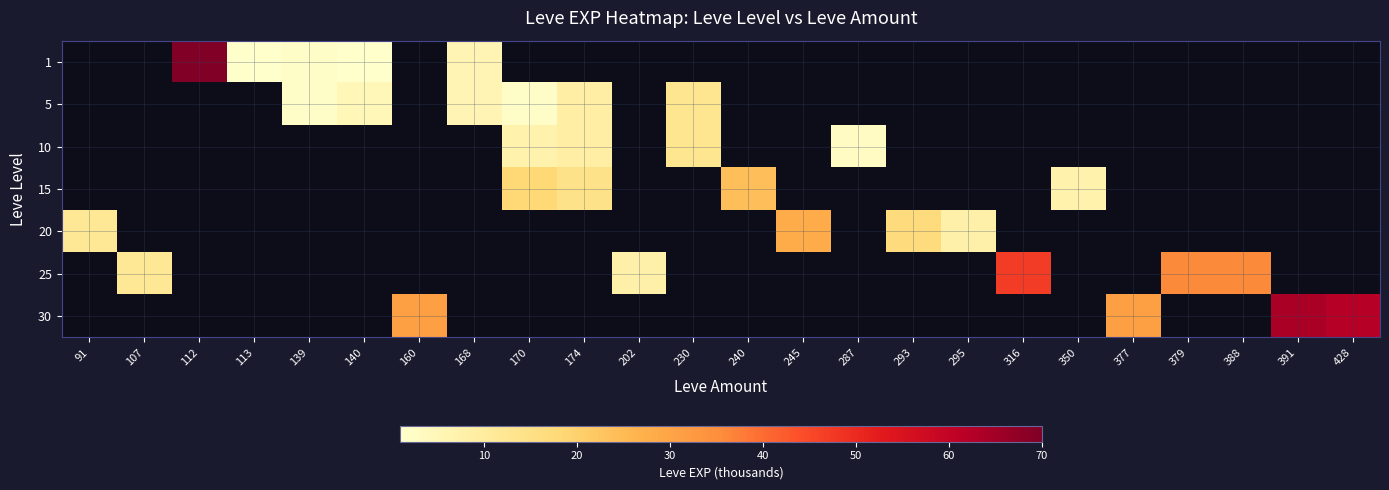

Reading left to right, list all the values displayed in this chart.

row_0: 91=0	107=0	112=630	113=1	139=2	140=1	160=0	168=6	170=0	174=0	202=0	230=0	240=0	245=0	287=0	293=0	295=0	316=0	350=0	377=0	379=0	388=0	391=0	428=0
row_1: 91=0	107=0	112=0	113=0	139=2	140=5	160=0	168=6	170=2	174=9	202=0	230=13	240=0	245=0	287=0	293=0	295=0	316=0	350=0	377=0	379=0	388=0	391=0	428=0
row_2: 91=0	107=0	112=0	113=0	139=0	140=0	160=0	168=0	170=7	174=9	202=0	230=13	240=0	245=0	287=3	293=0	295=0	316=0	350=0	377=0	379=0	388=0	391=0	428=0
row_3: 91=0	107=0	112=0	113=0	139=0	140=0	160=0	168=0	170=18	174=14	202=0	230=0	240=24	245=0	287=0	293=0	295=0	316=0	350=7	377=0	379=0	388=0	391=0	428=0
row_4: 91=12	107=0	112=0	113=0	139=0	140=0	160=0	168=0	170=0	174=0	202=0	230=0	240=0	245=28	287=0	293=17	295=8	316=0	350=0	377=0	379=0	388=0	391=0	428=0
row_5: 91=0	107=12	112=0	113=0	139=0	140=0	160=0	168=0	170=0	174=0	202=8	230=0	240=0	245=0	287=0	293=0	295=0	316=47	350=0	377=0	379=36	388=36	391=0	428=0
row_6: 91=0	107=0	112=0	113=0	139=0	140=0	160=31	168=0	170=0	174=0	202=0	230=0	240=0	245=0	287=0	293=0	295=0	316=0	350=0	377=31	379=0	388=0	391=64	428=62